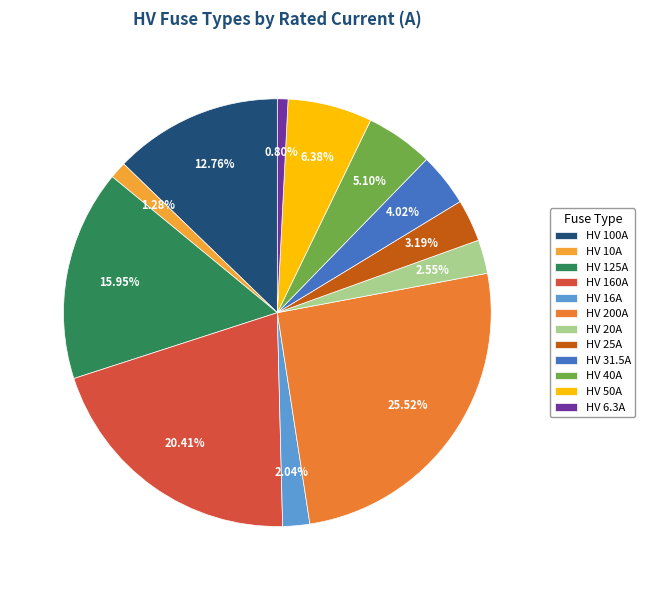

To the nearest percent, what portion does HV 16A represent?

2%